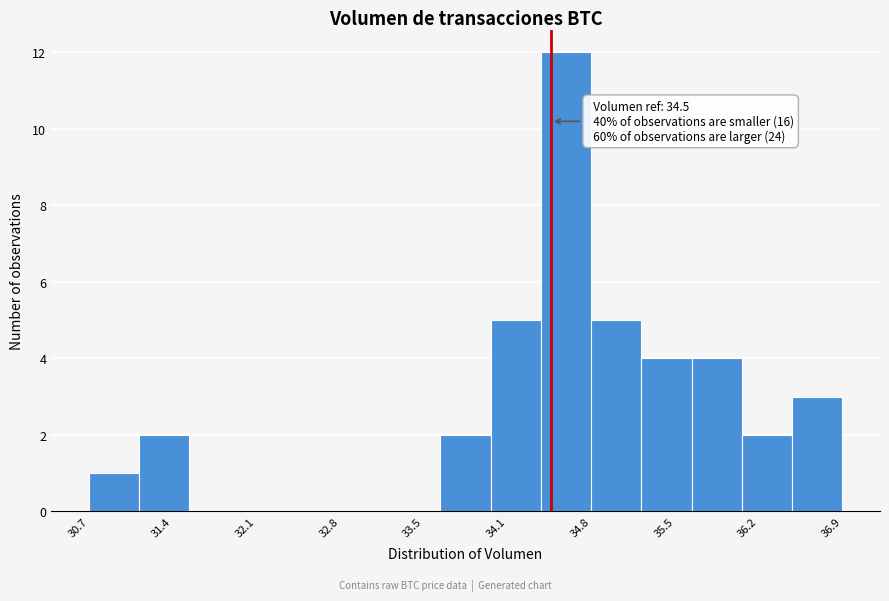

Which range on the x-axis has the tallest bar?

34.4 to 34.8